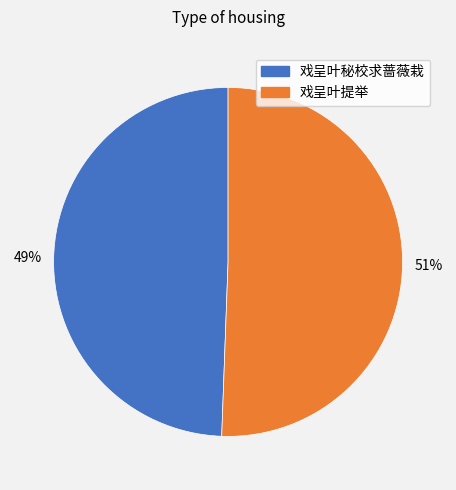

Do 戏呈叶秘校求蔷薇栽 and 戏呈叶提举 together represent more than half of the pie?

Yes